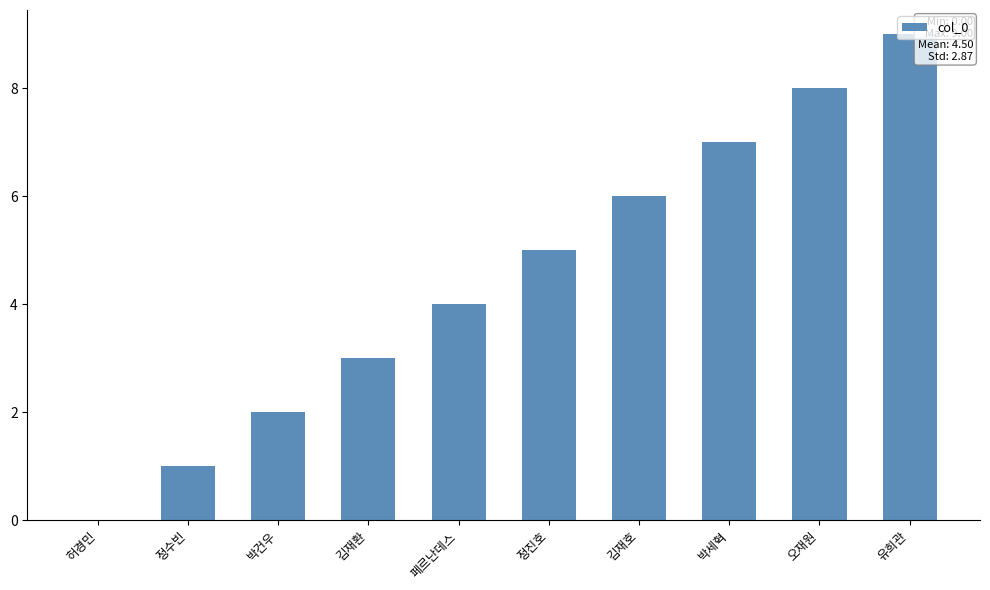

What is the sum of all values?

45